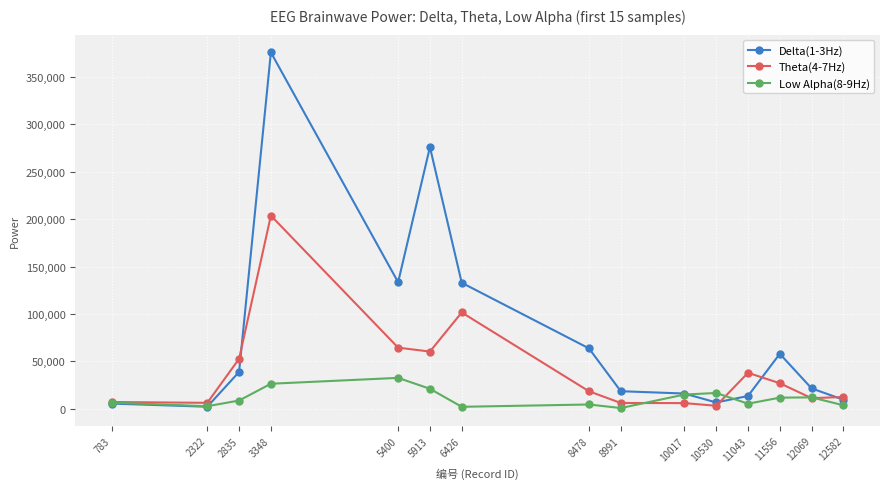

Which category has the highest value in the Theta(4-7Hz) series?

3348